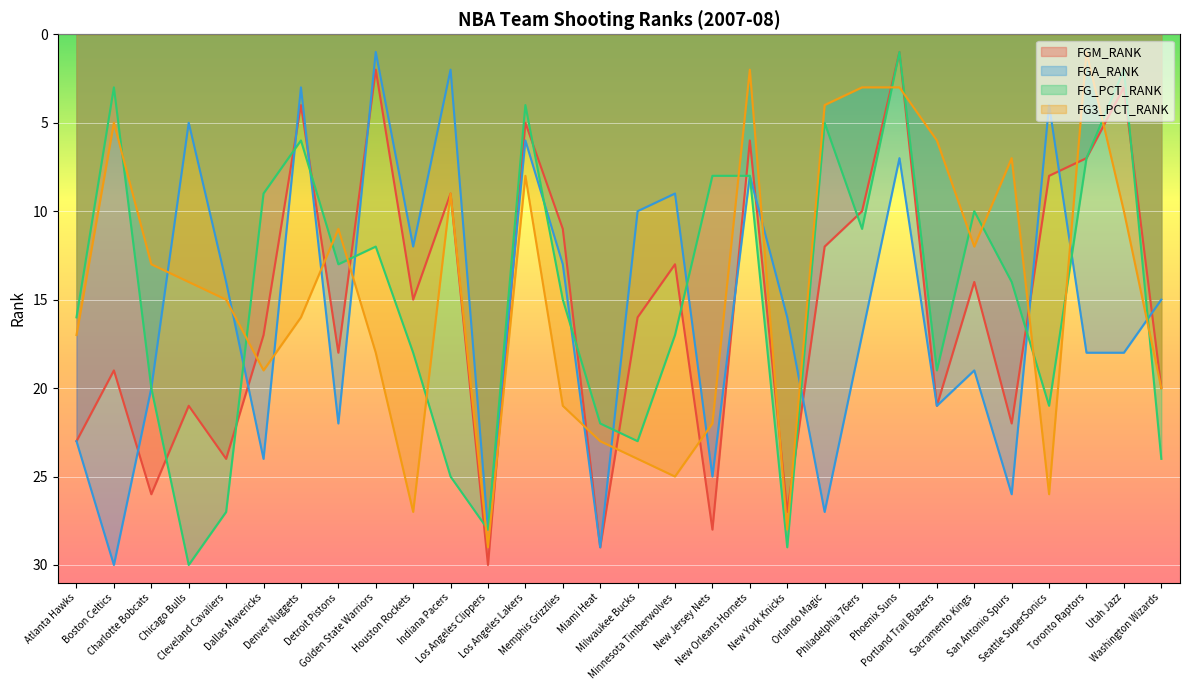

At how many categories does at least one series exceed 25?

12